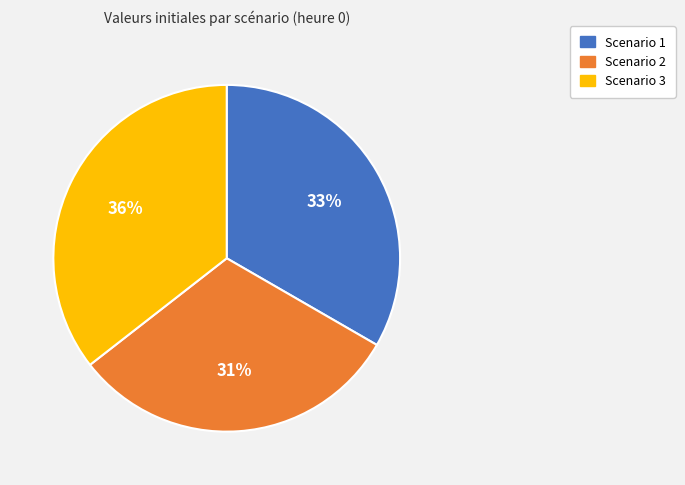

Is the sum of Scenario 1 and Scenario 3 greater than half?

Yes